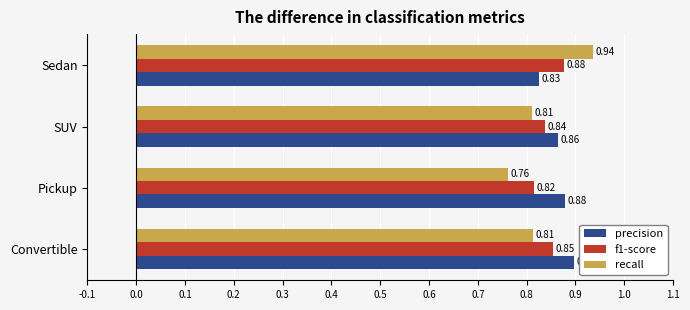

What is the total value across all series at SUV?

2.5